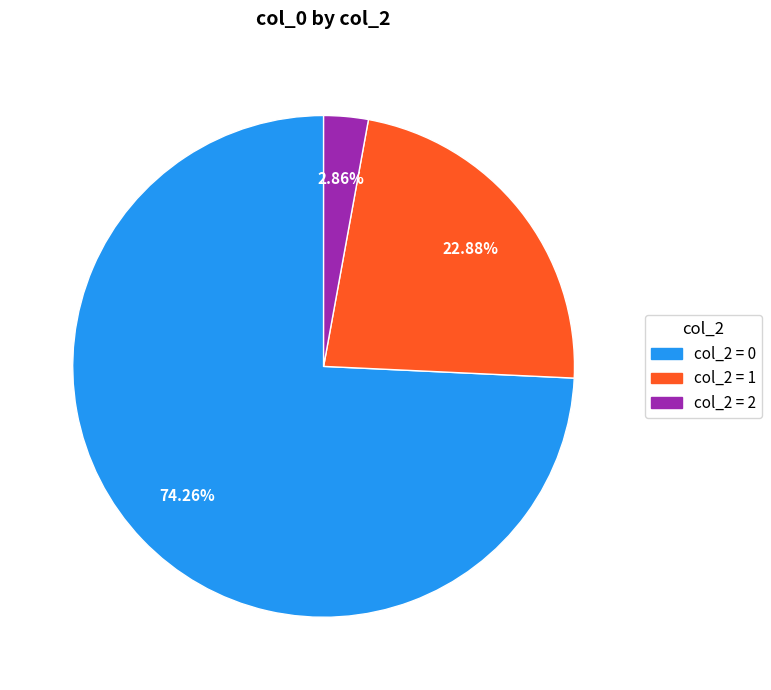

To the nearest percent, what is the difference between the largest and smallest slice percentages?

71%